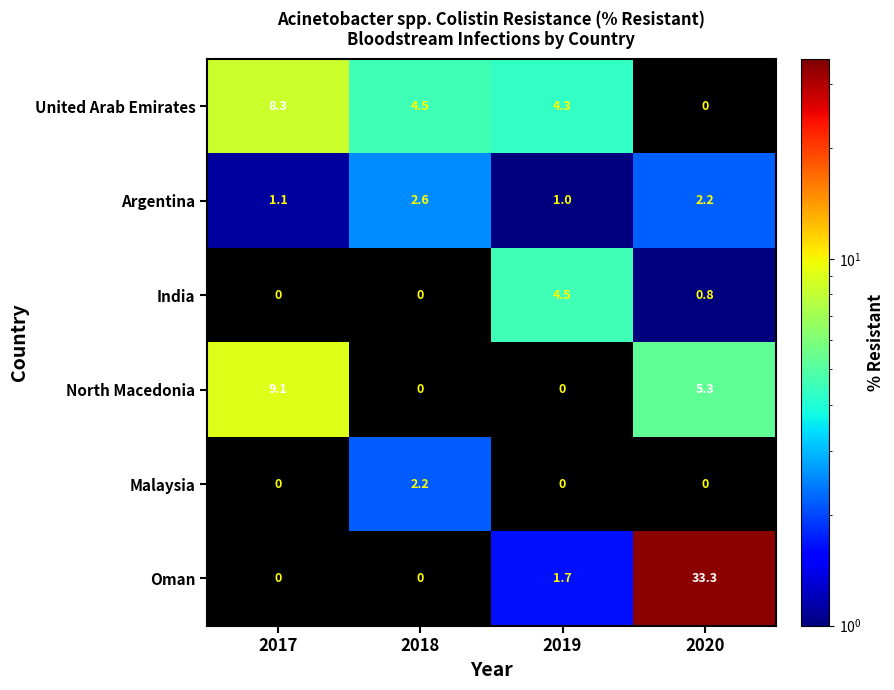

Which label corresponds to the smallest value in the chart?

2020